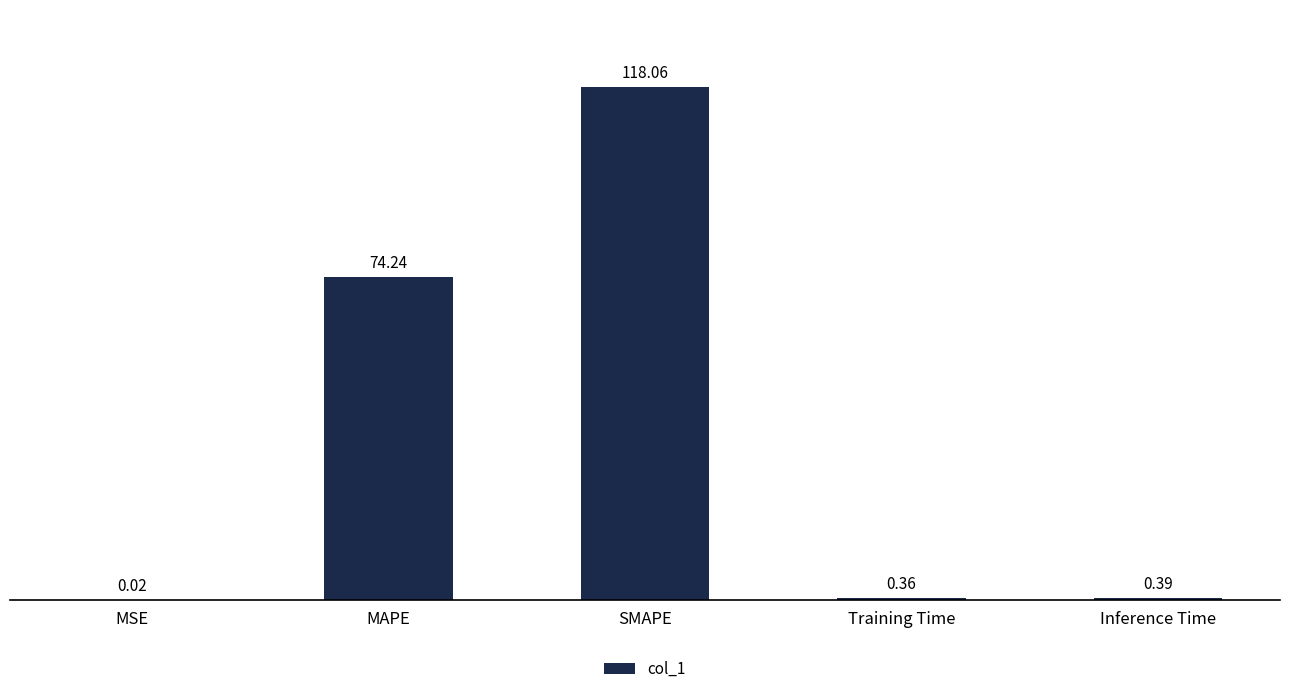

Count the number of categories in the chart.

5